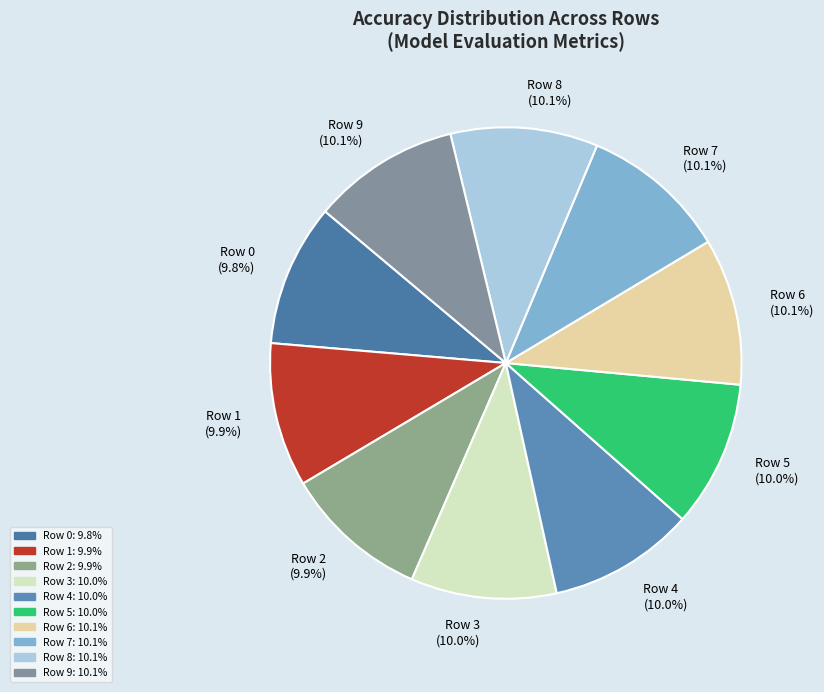

What is the total percentage of Row 3 and Row 8?

20.1%